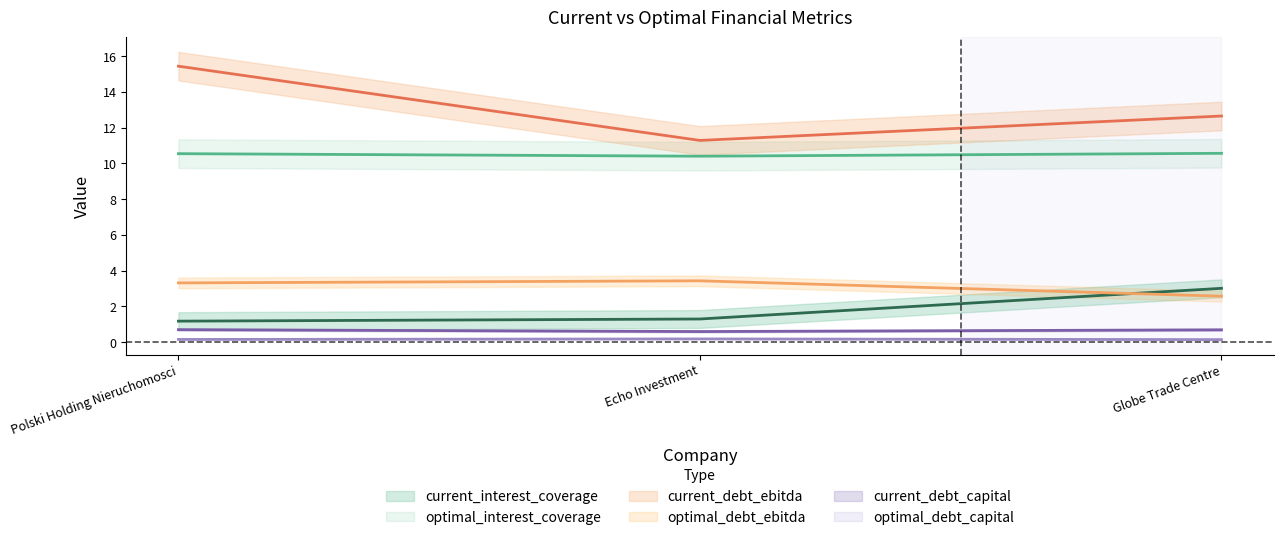

How many data points in optimal_debt_ebitda are less than 3?

1